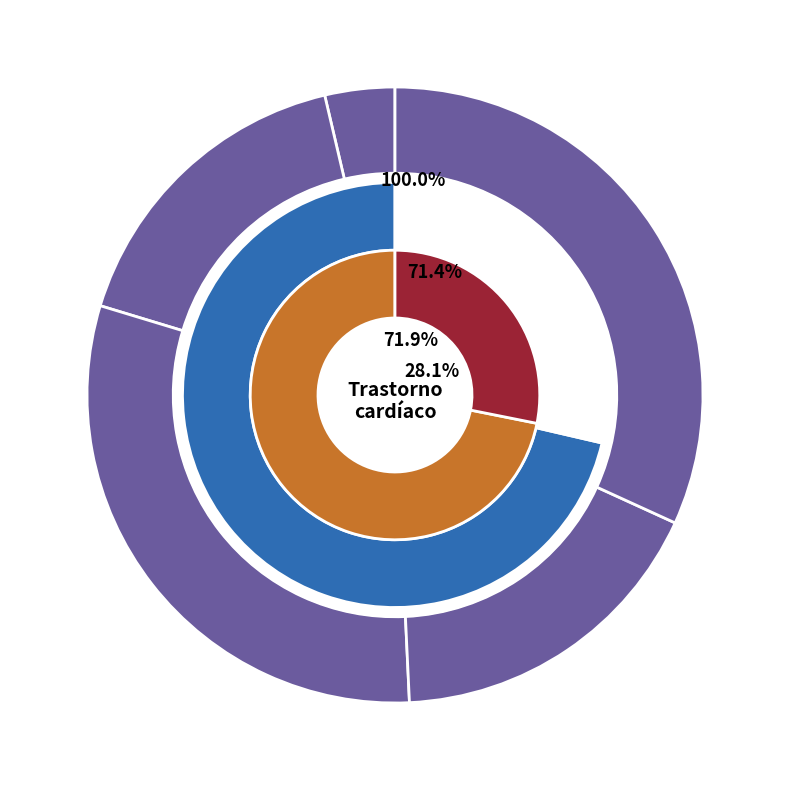

What percentage is the mas de 50 slice, to the nearest percent?

9%